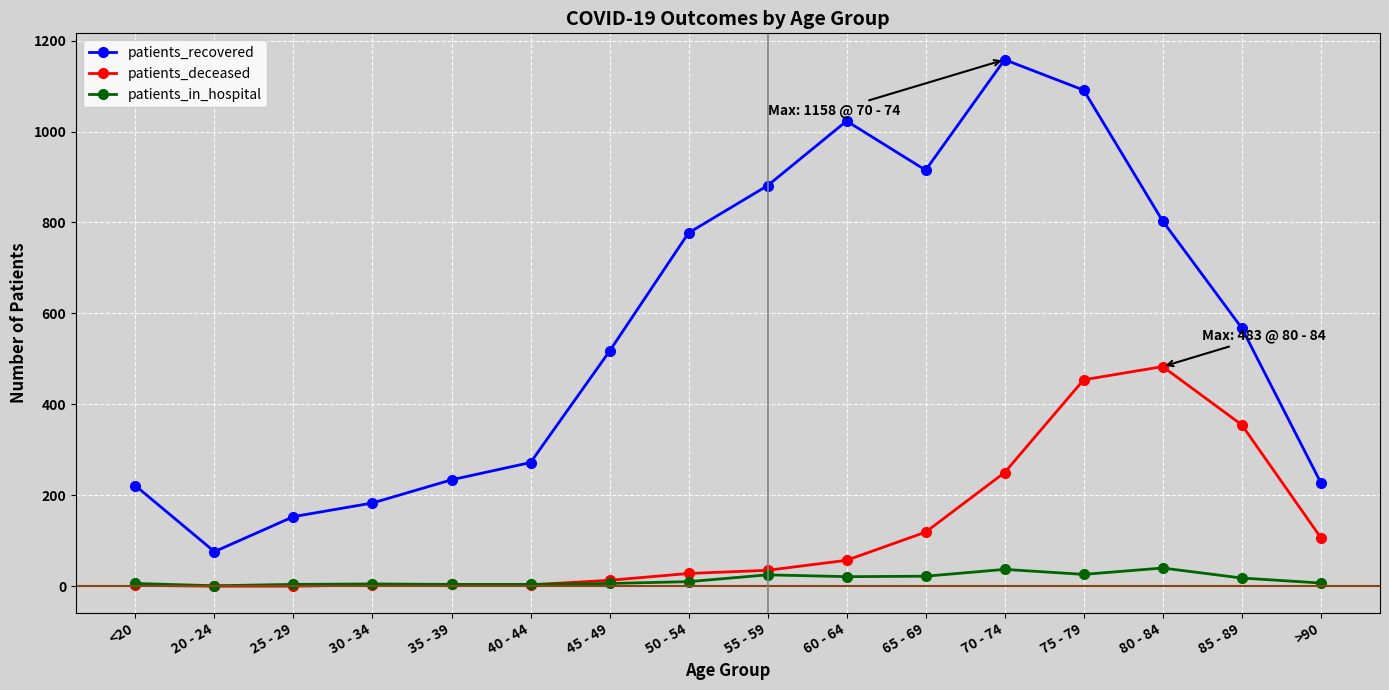

At which category is the sum across all series the highest?

75 - 79